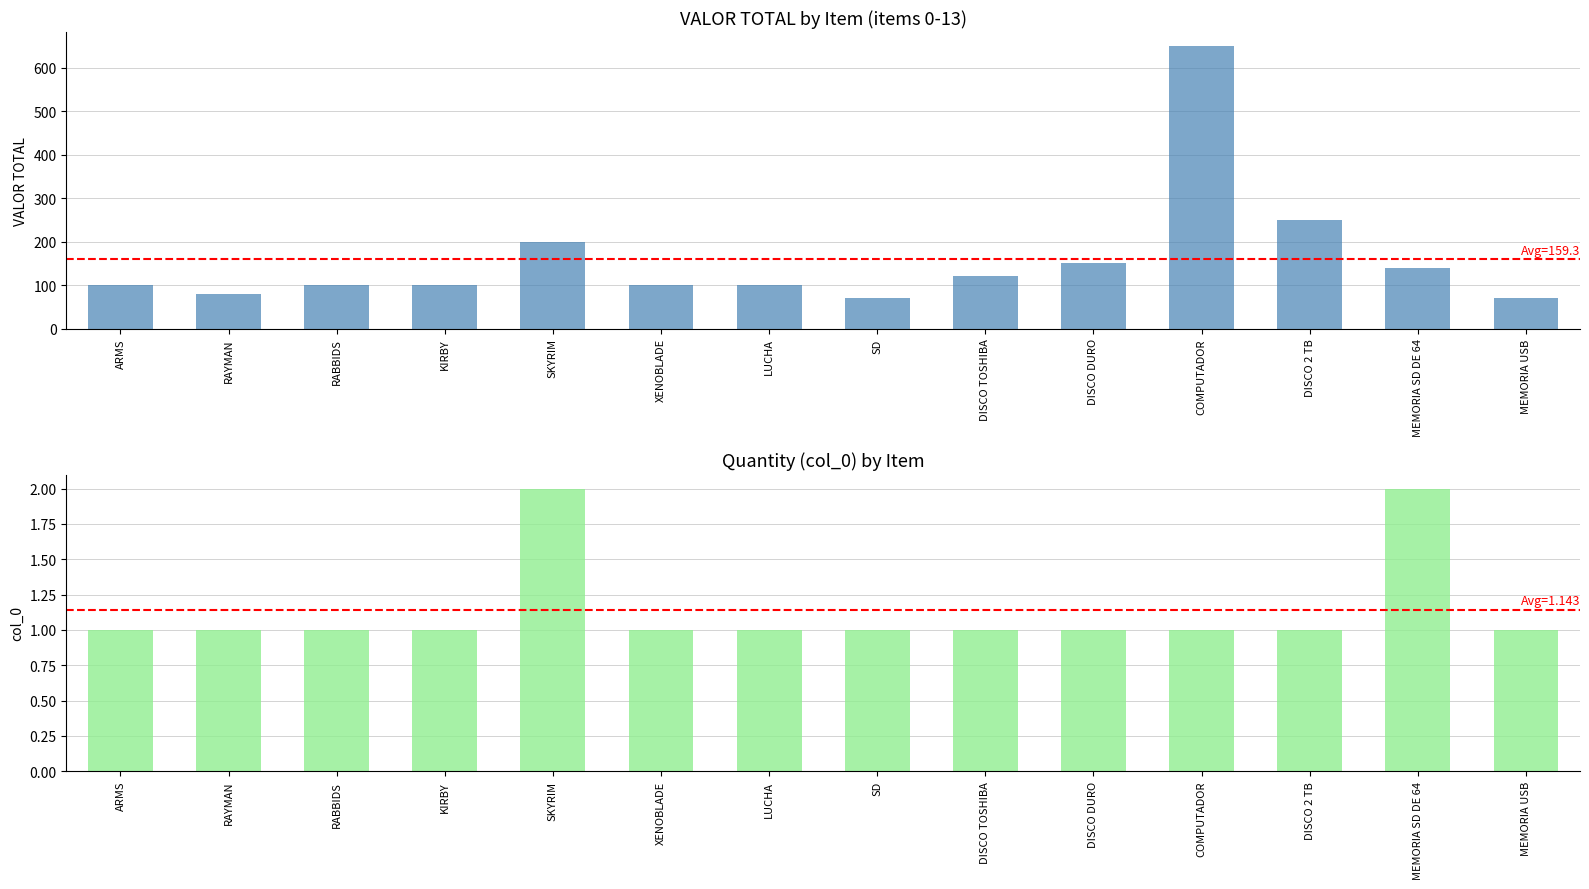

What is the label of the 6th bar from the right?

DISCO TOSHIBA